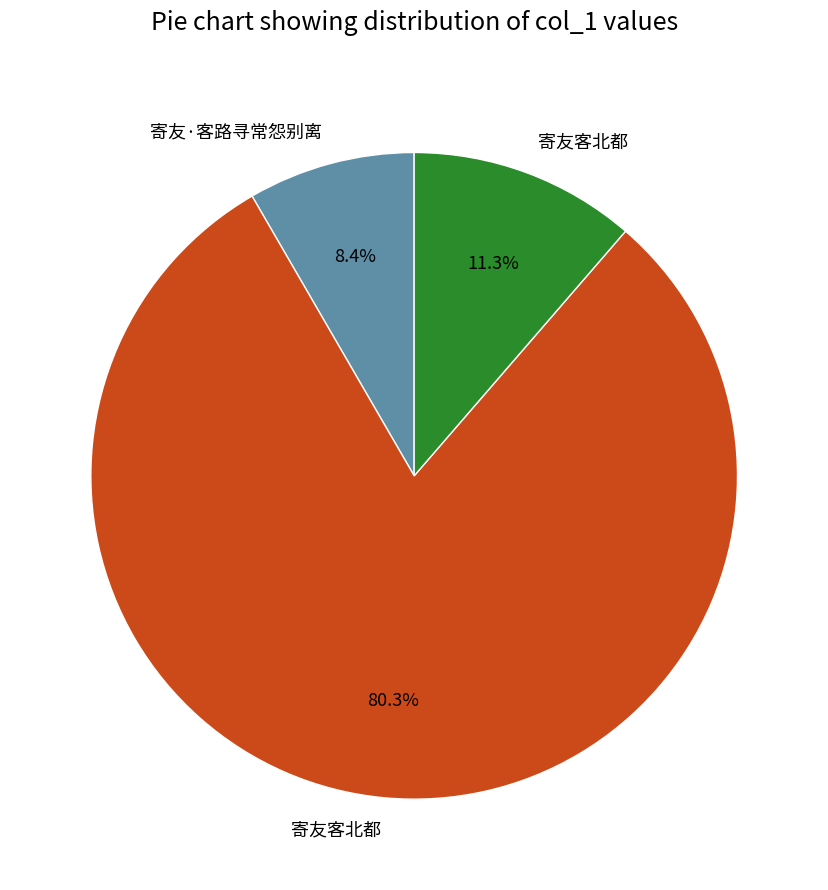

Does any single category account for the majority?

Yes